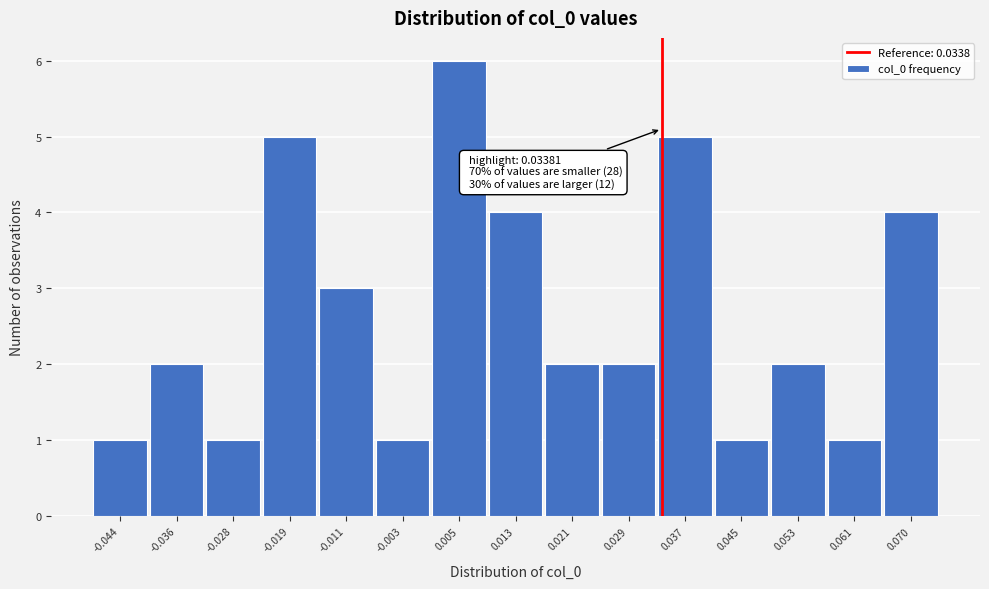

Which range on the x-axis has the tallest bar?

0.001 to 0.009